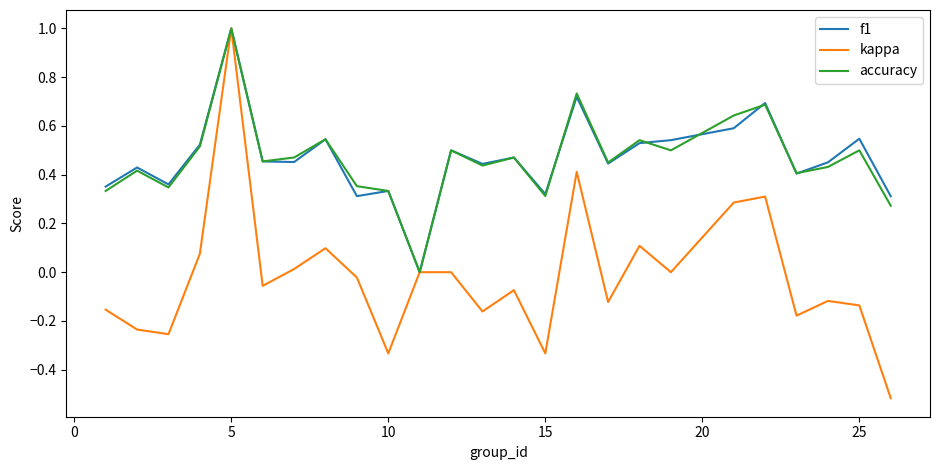

Which series has the widest spread of values?

kappa